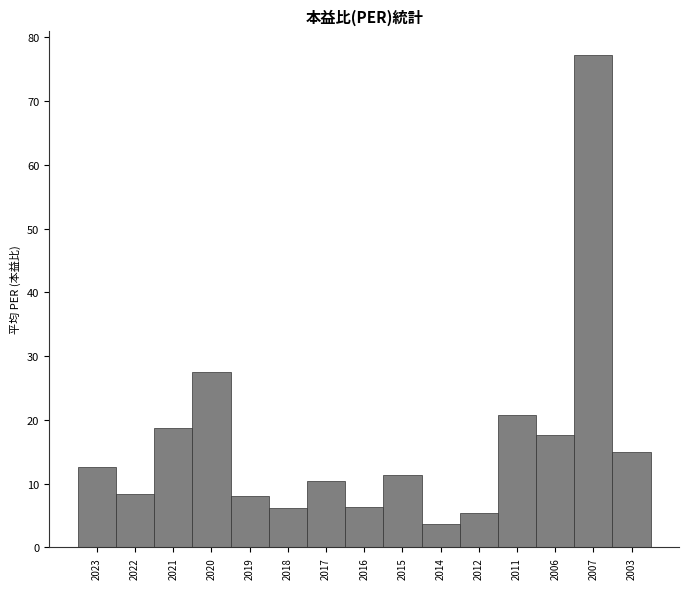

What is the average value?

16.6